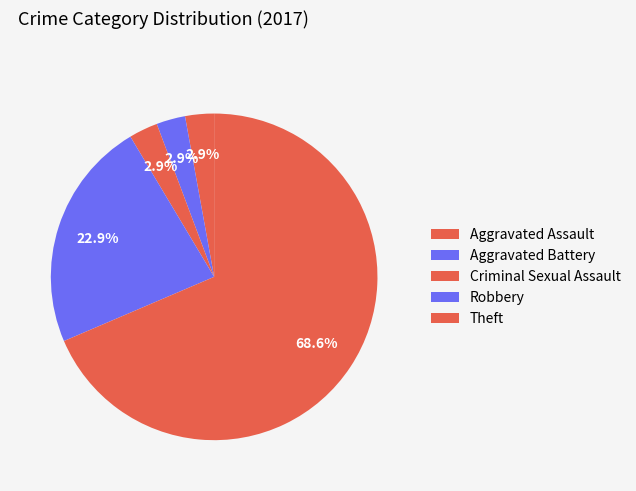

How many segments does this pie chart have?

5